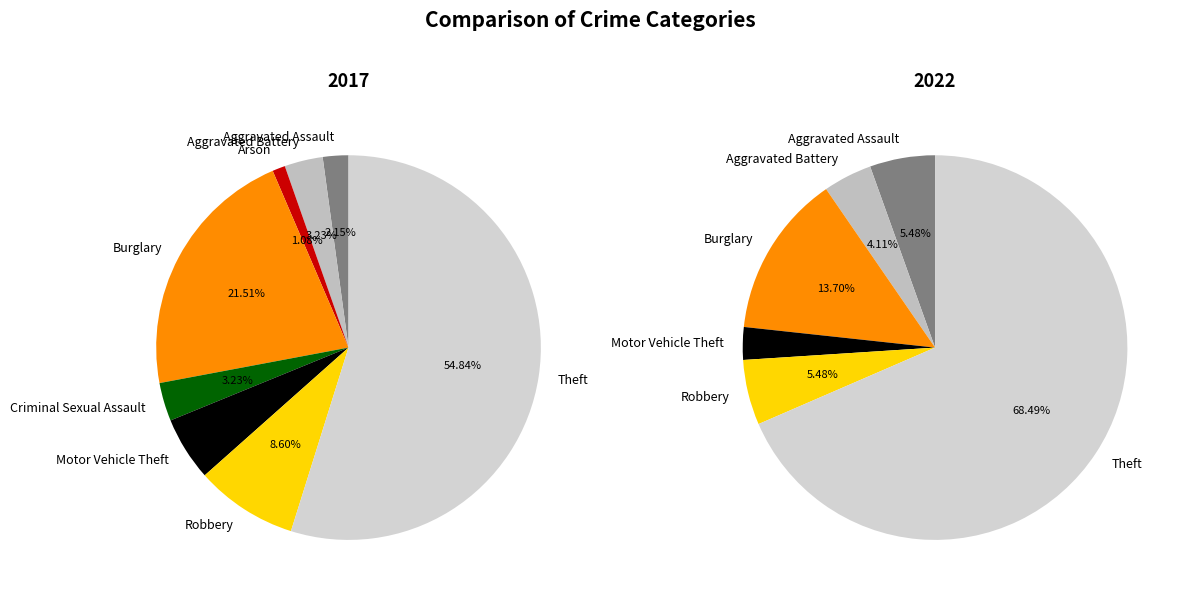

How many slices are in this pie chart?

8